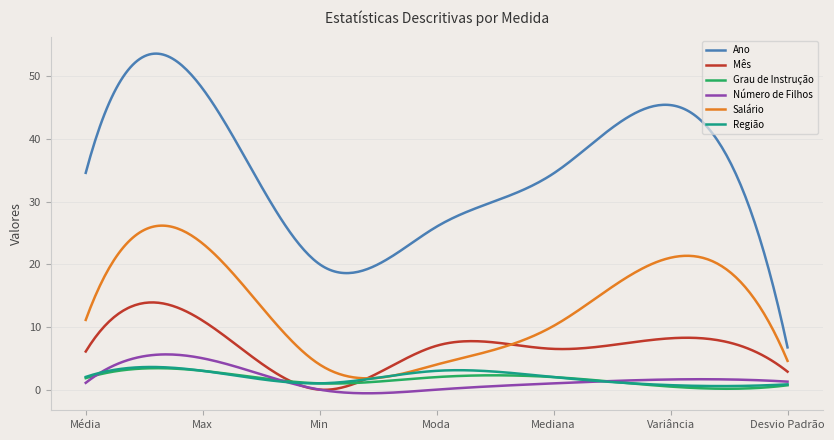

True or false: Salário and Ano intersect in this chart.

False